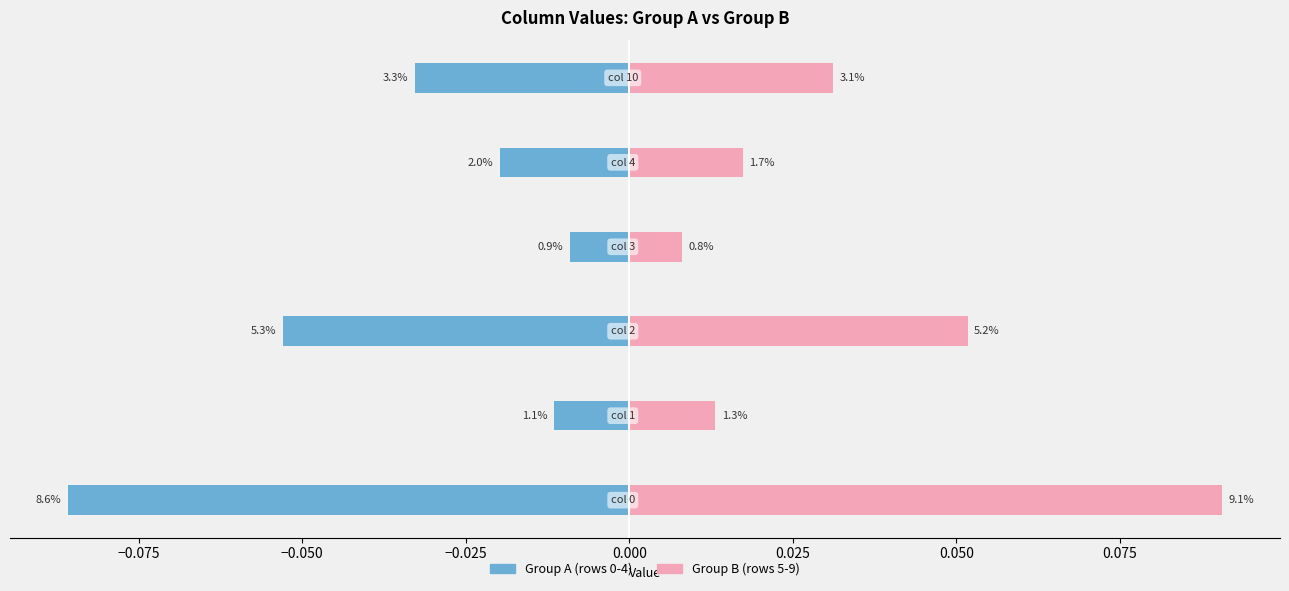

Is it true that Group B (rows 5-9) equals 0.0 at 0.000?

False